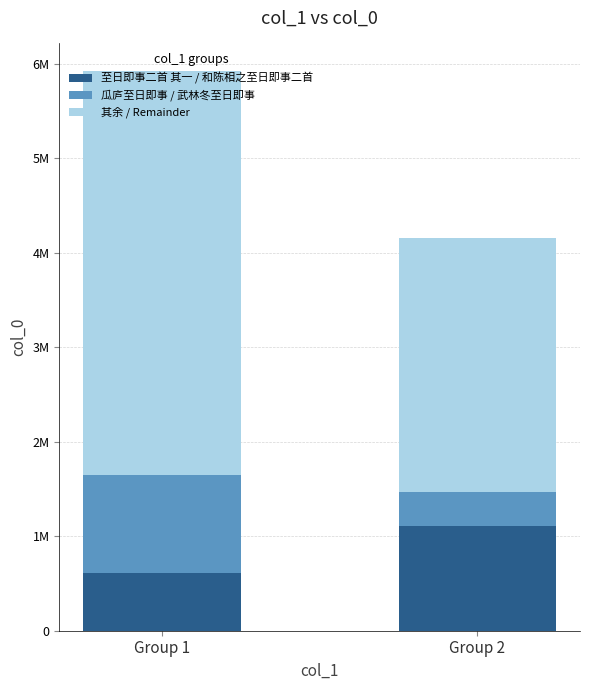

How many 其余 / Remainder values are between 2685819 and 4272743?

2